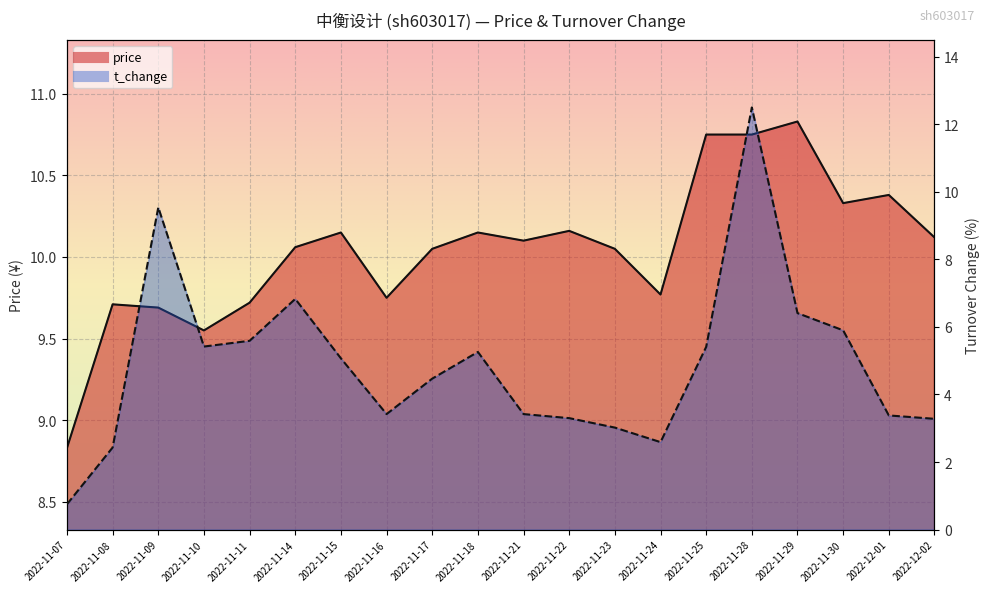

Rank the categories by t_change value from highest to lowest.

2022-11-28, 2022-11-09, 2022-11-14, 2022-11-29, 2022-11-30, 2022-11-11, 2022-11-10, 2022-11-25, 2022-11-18, 2022-11-15, 2022-11-17, 2022-11-16, 2022-11-21, 2022-12-01, 2022-11-22, 2022-12-02, 2022-11-23, 2022-11-24, 2022-11-08, 2022-11-07